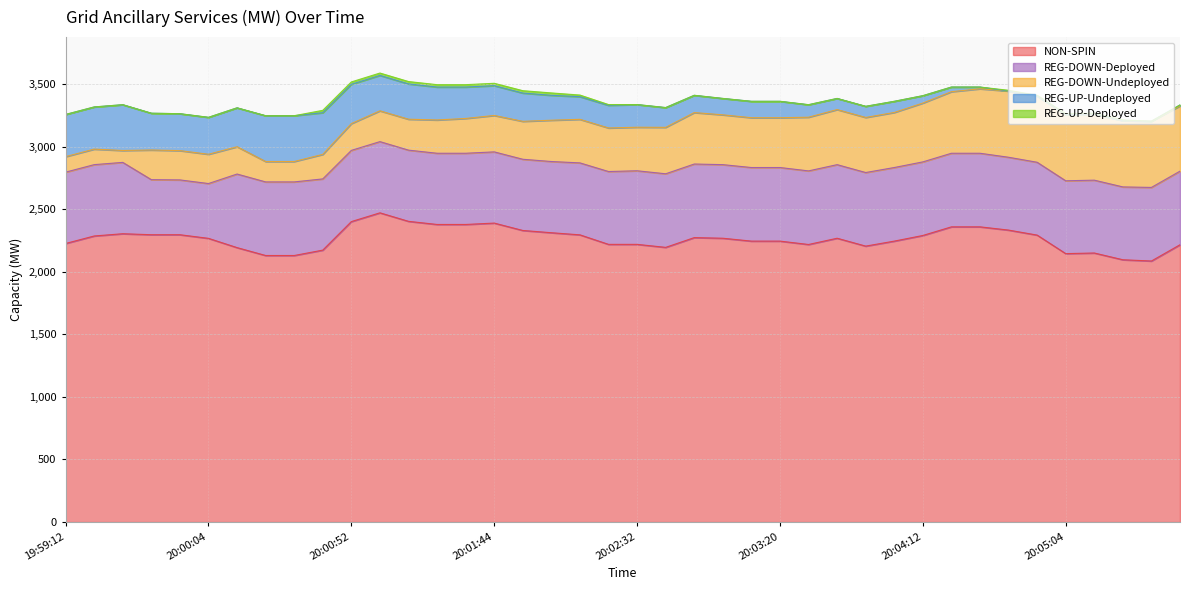

What position from the right is 20:04:32?

8